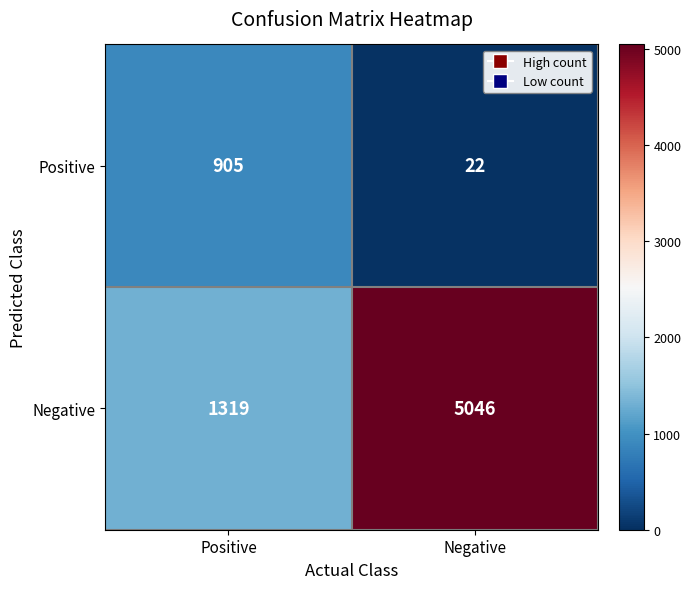

Where is Negative nearest to the value 3182?

Positive